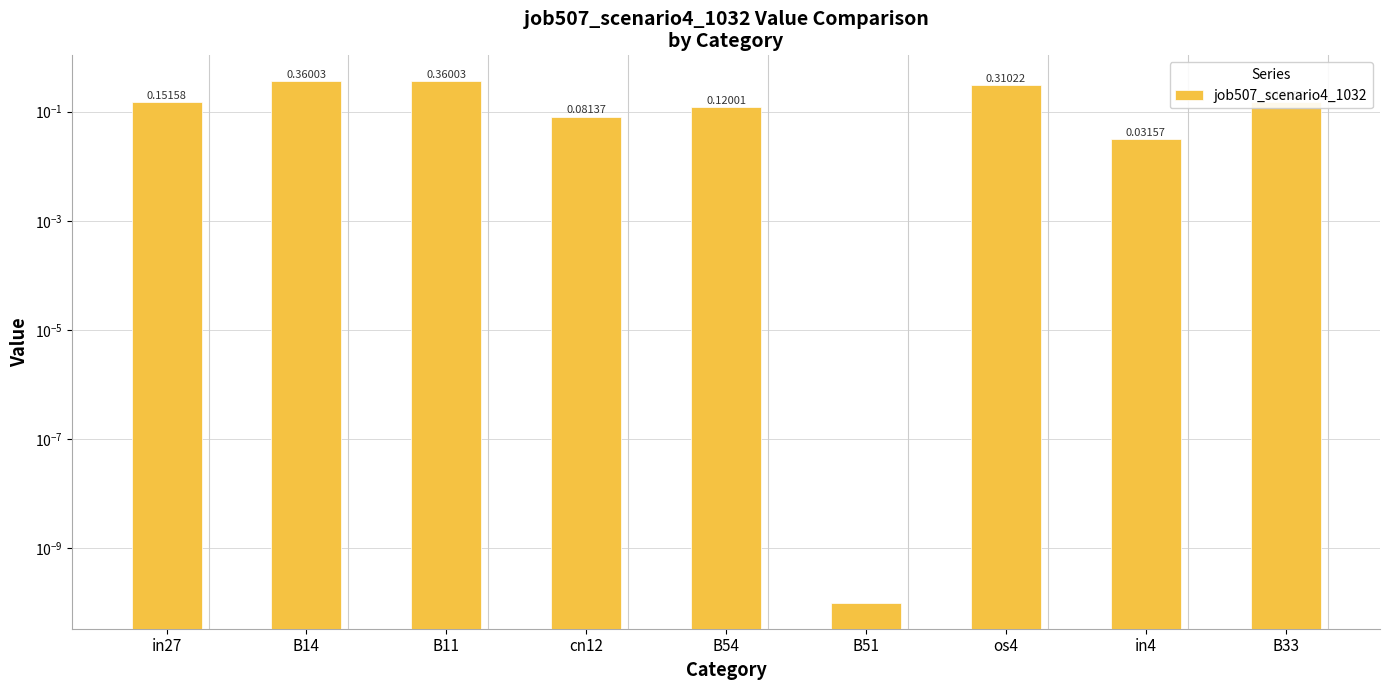

What is the label of the 1st bar from the right?

B33